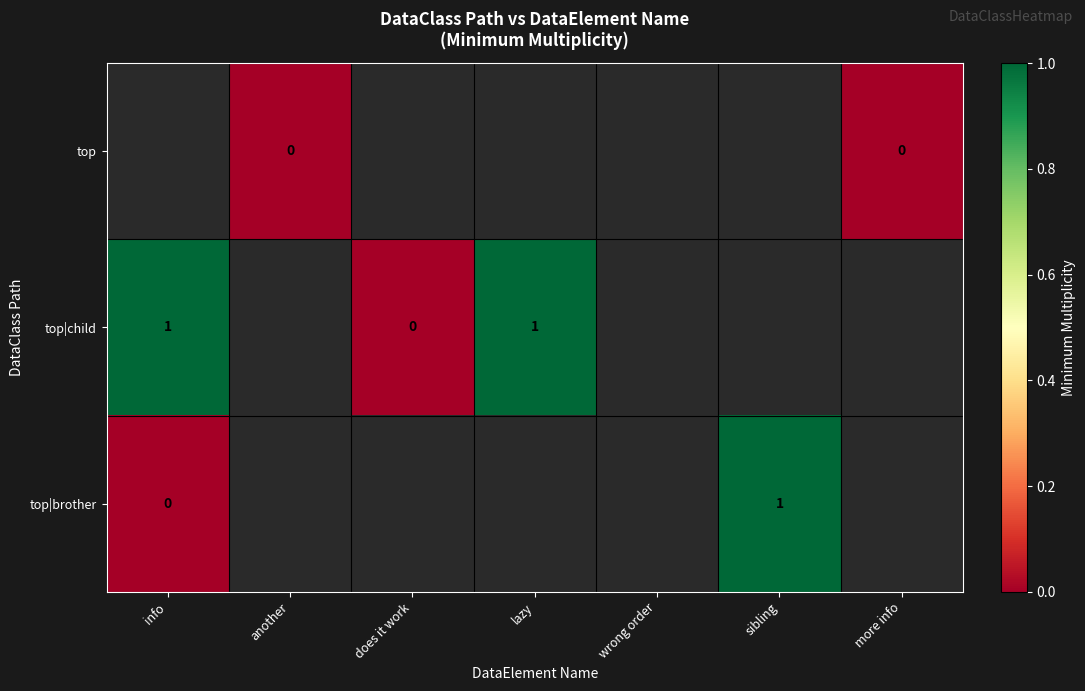

Which series has the widest spread of values?

row_1